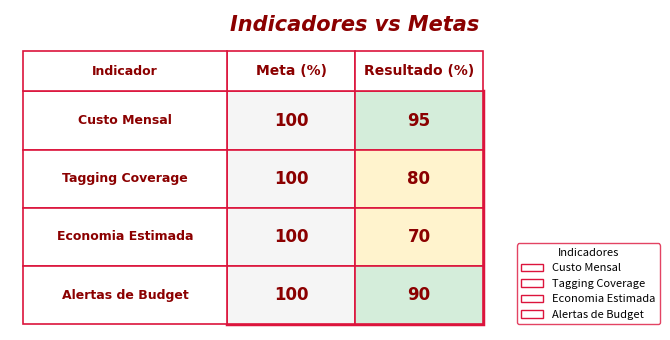

Reading right to left, what are all the values shown in this chart?

Custo Mensal: 1=95	0=100
Tagging Coverage: 1=80	0=100
Economia Estimada: 1=70	0=100
Alertas de Budget: 1=90	0=100